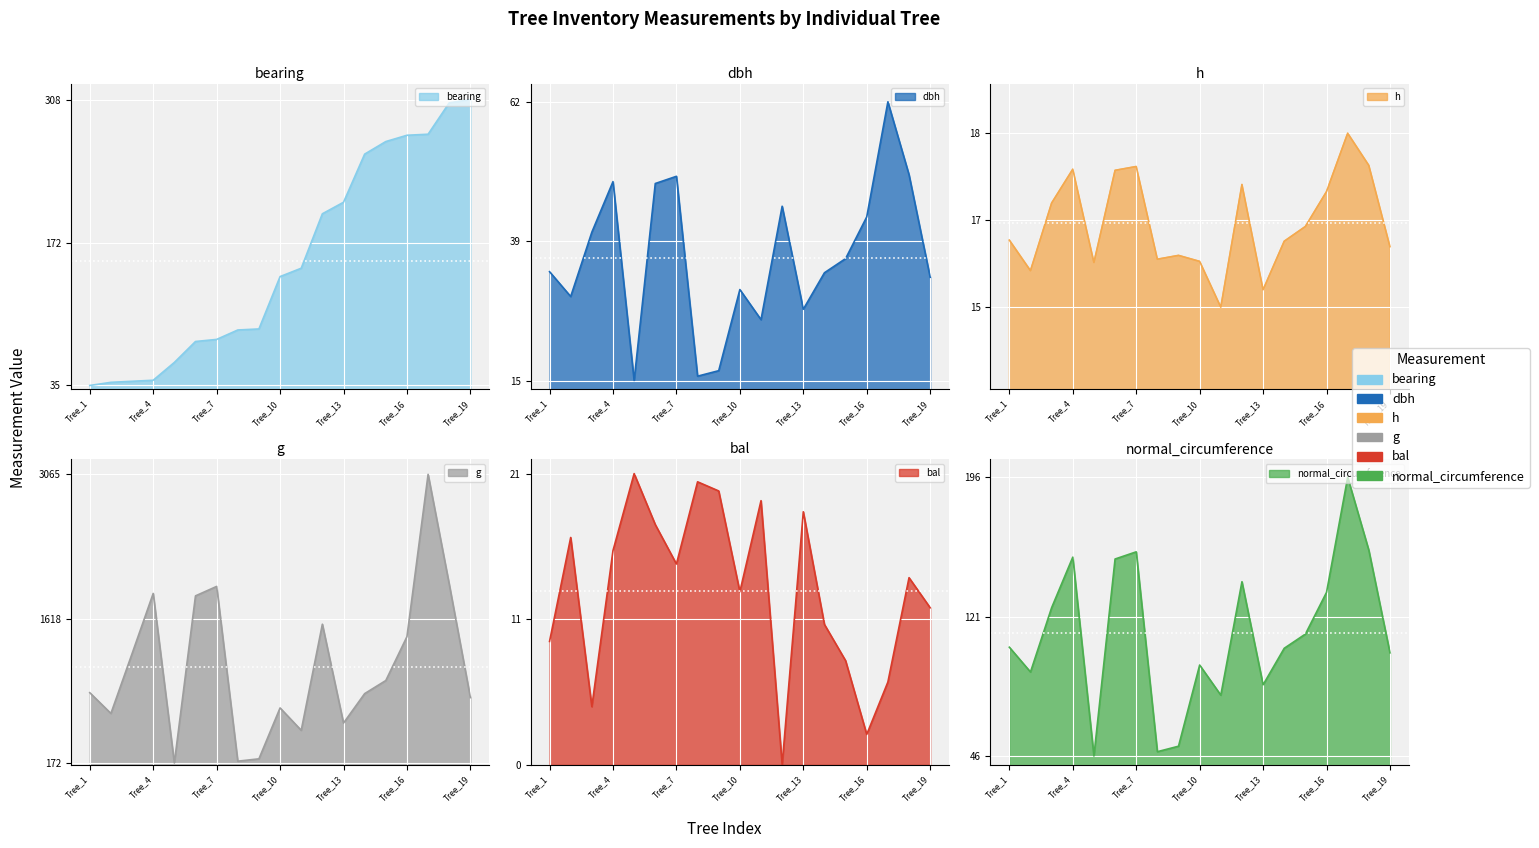

What is the highest value of the h series?

18.2